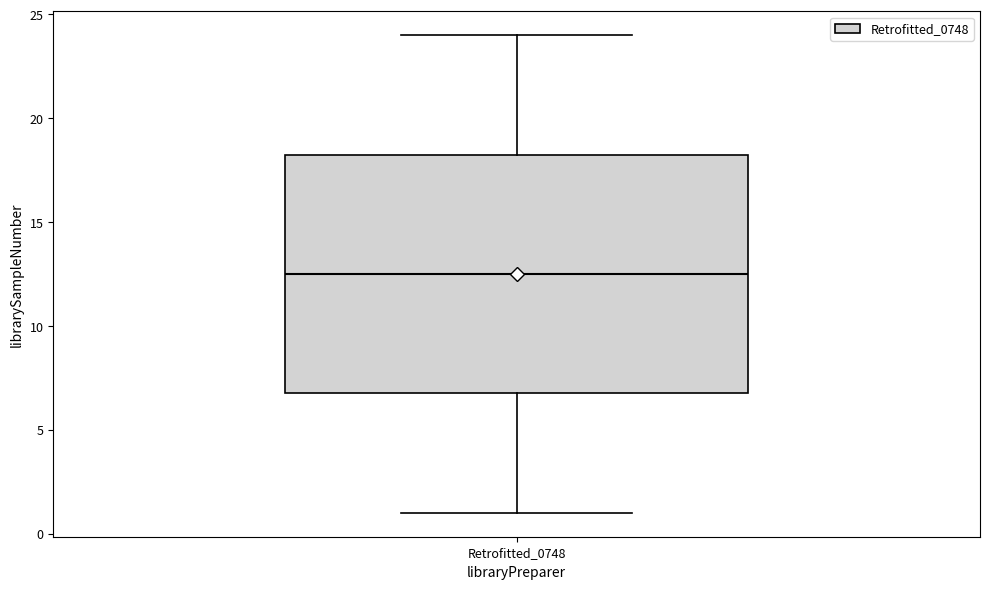

Where is the lower edge of the box for Retrofitted_0748 on the y-axis? The values are not printed on the chart, so give them approximately, as read against the axis.

7.0